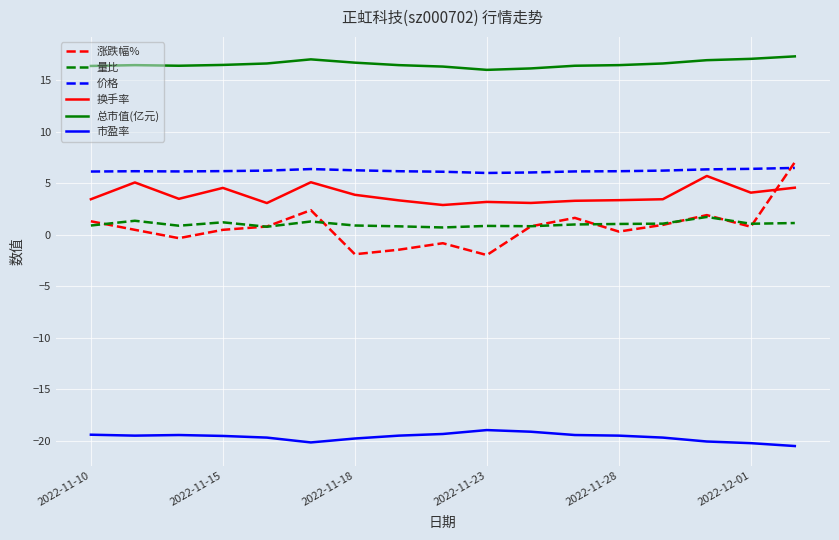

True or false: 换手率 and 总市值(亿元) cross at least once.

False